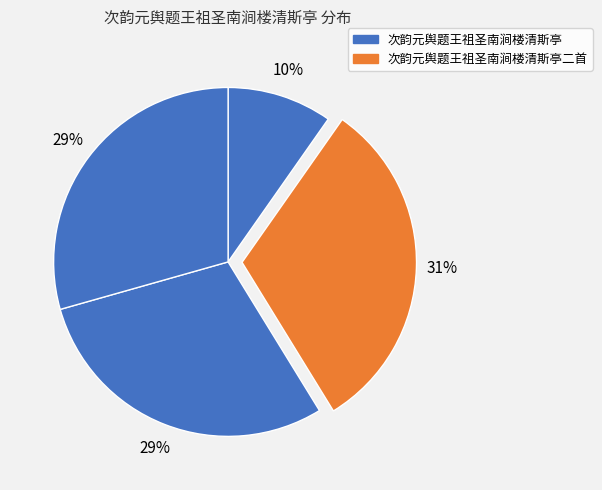

What is the smallest slice in the pie chart?

次韵元舆题王祖圣南涧楼清斯亭